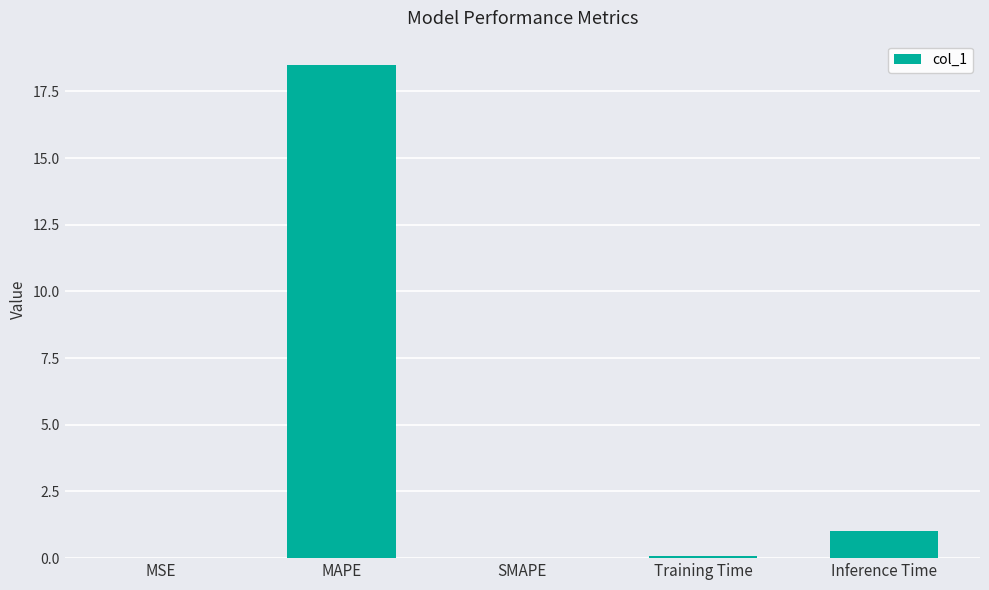

Are the bars horizontal?

No